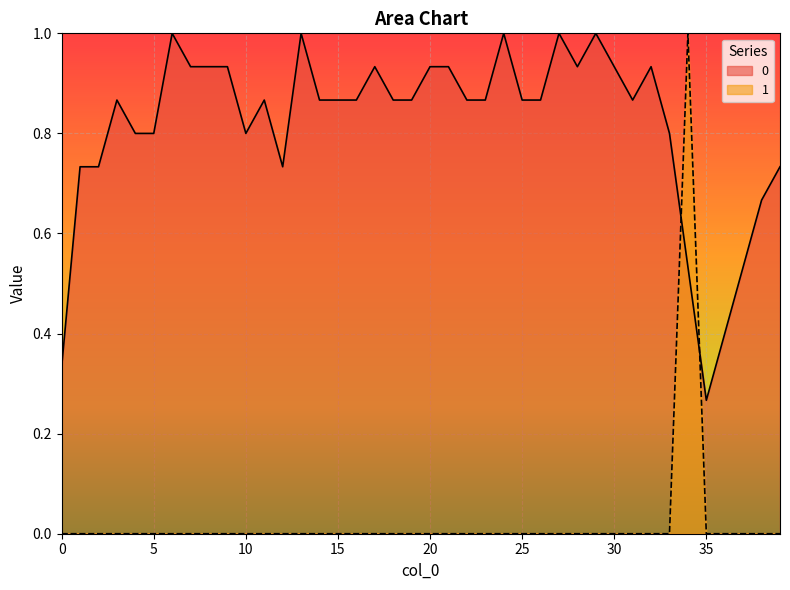

Rank the series by their average value, from lowest to highest.

1, 0